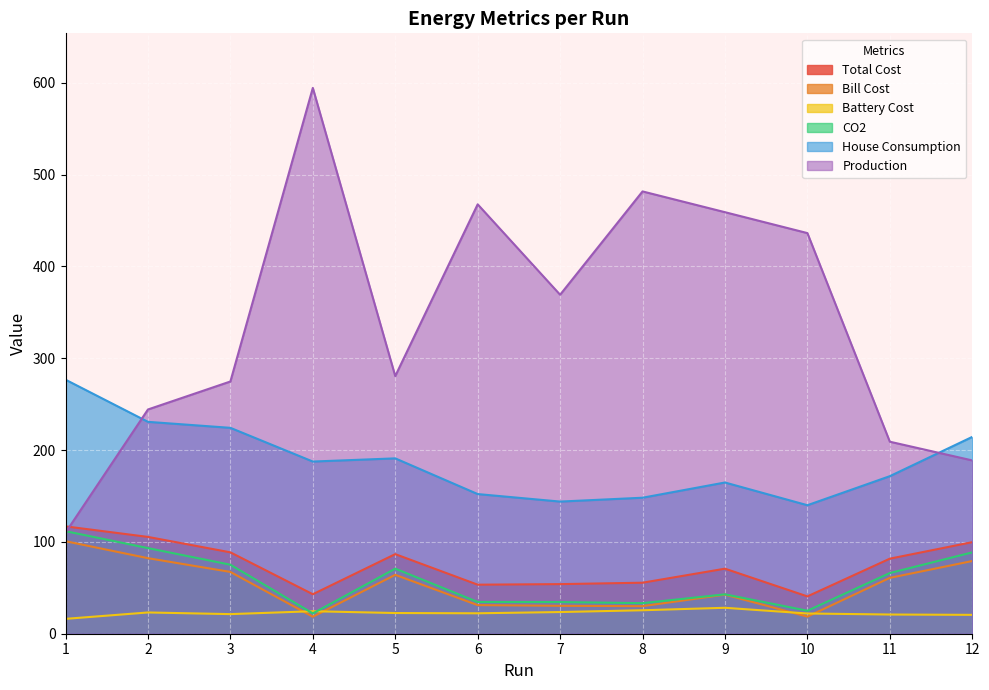

What is the sum of all Total Cost values?

896.6